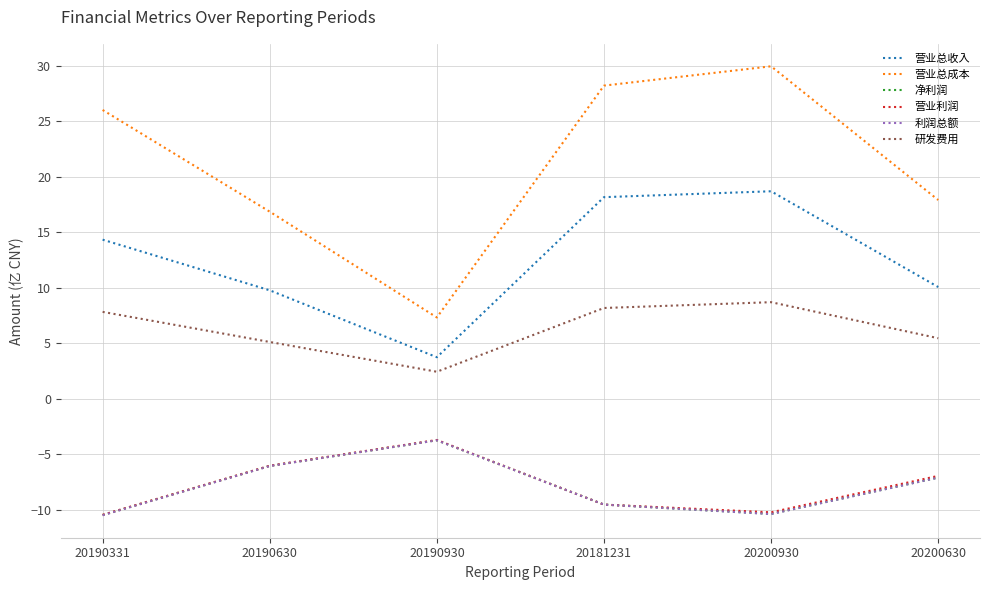

What is the smallest value displayed?

-10.5